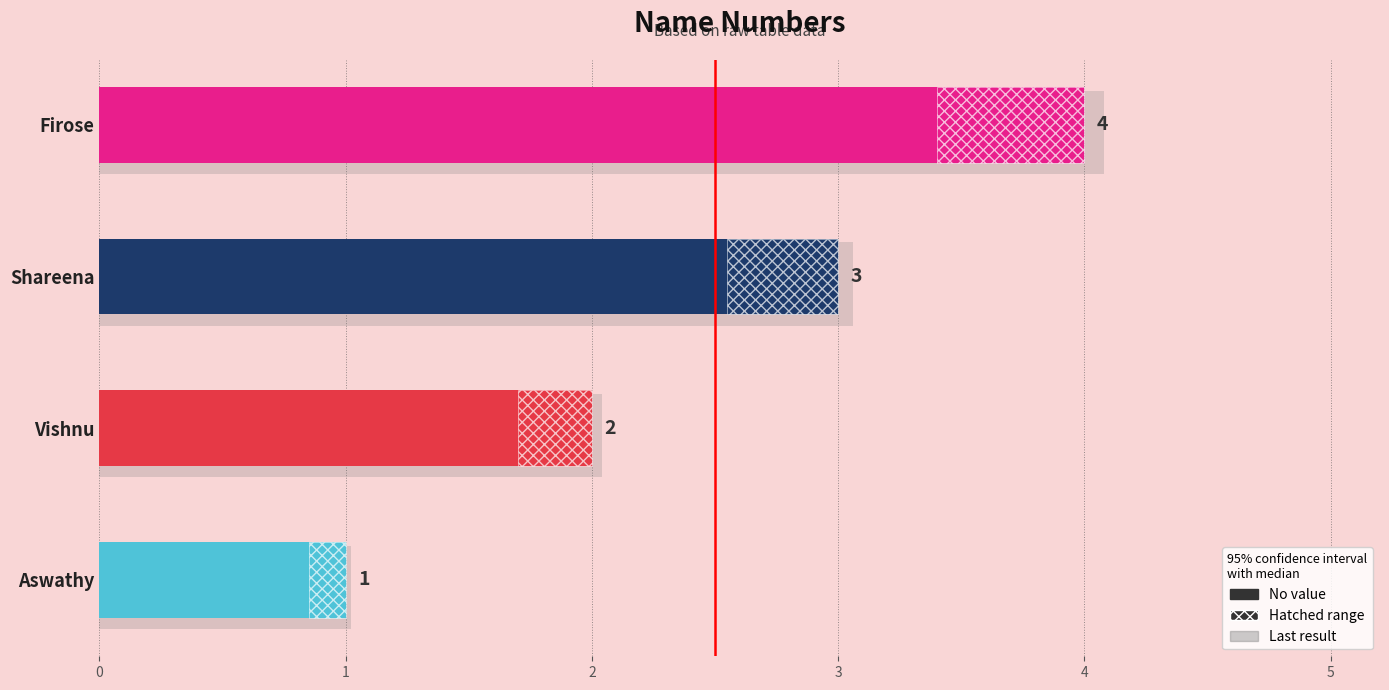

What is the average value?

2